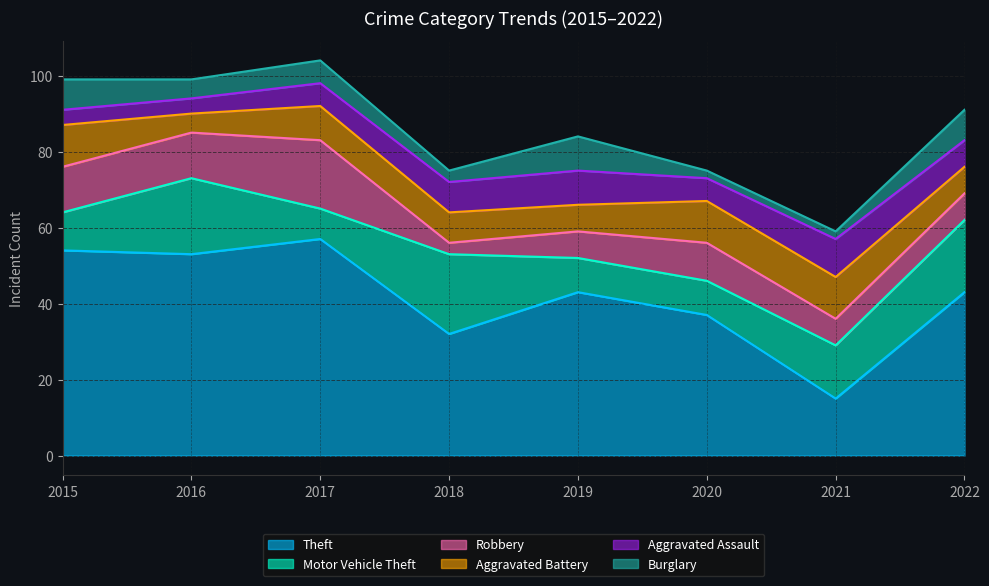

True or false: Theft and Robbery intersect in this chart.

False